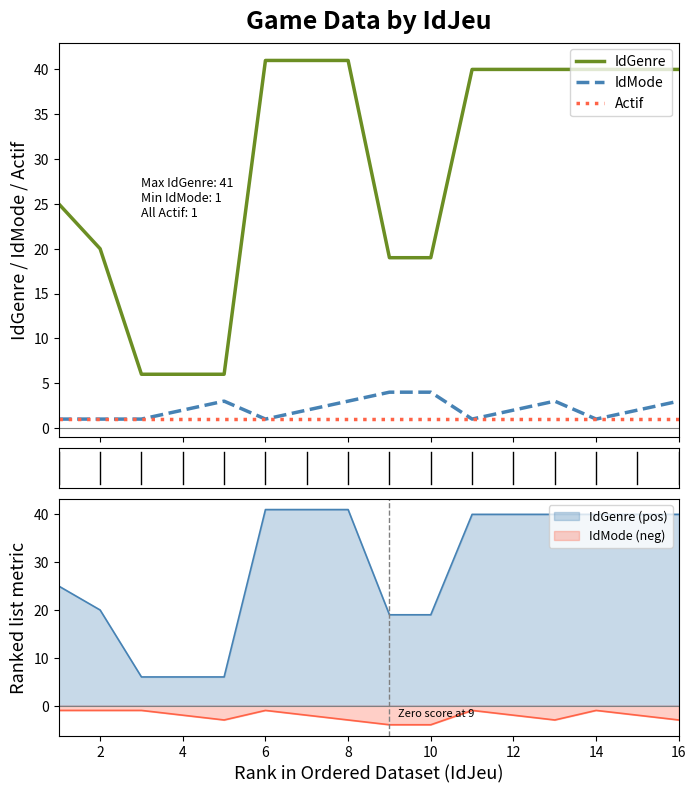

True or false: Actif and IdGenre intersect in this chart.

False